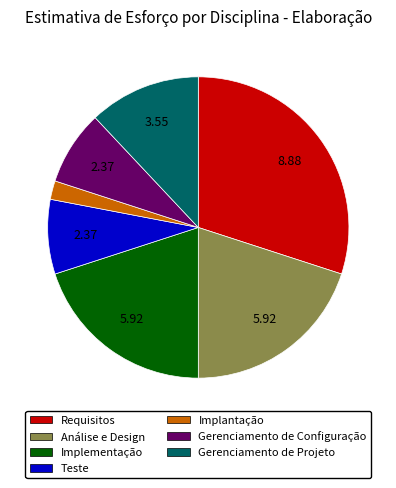

Combined, do Gerenciamento de Configuração and Teste account for over 50%?

No